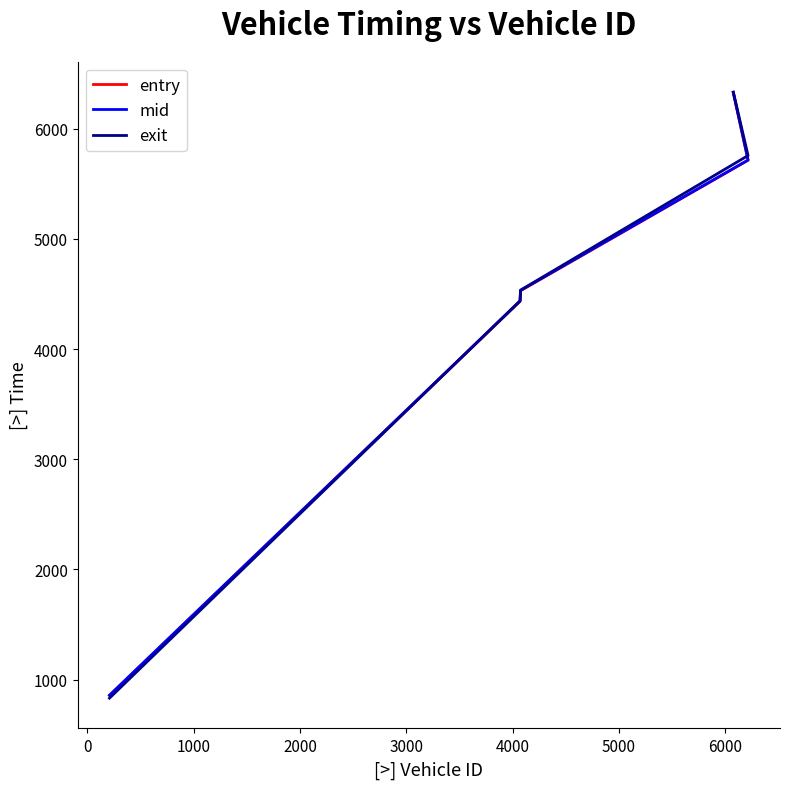

What are all the series names shown in the legend?

entry, mid, exit